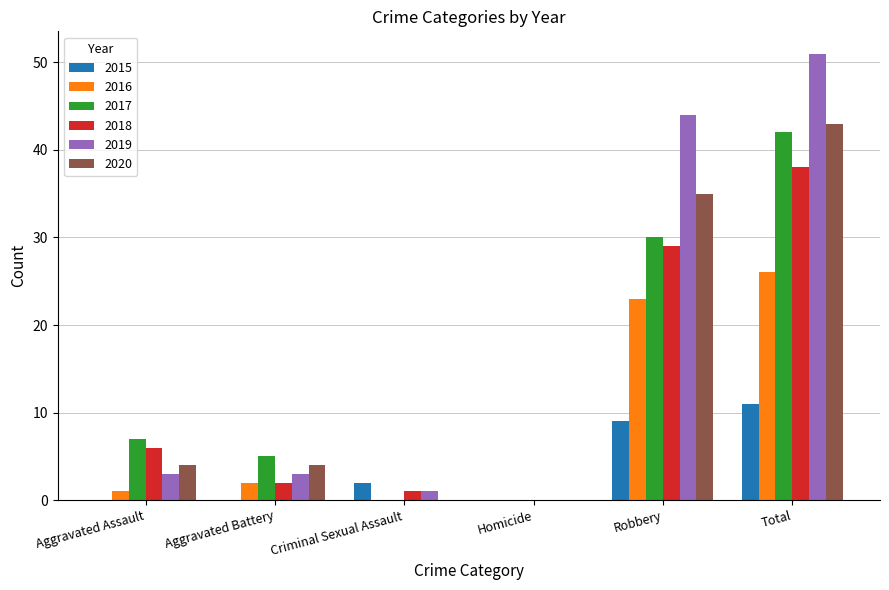

Count the number of data series in this chart.

6